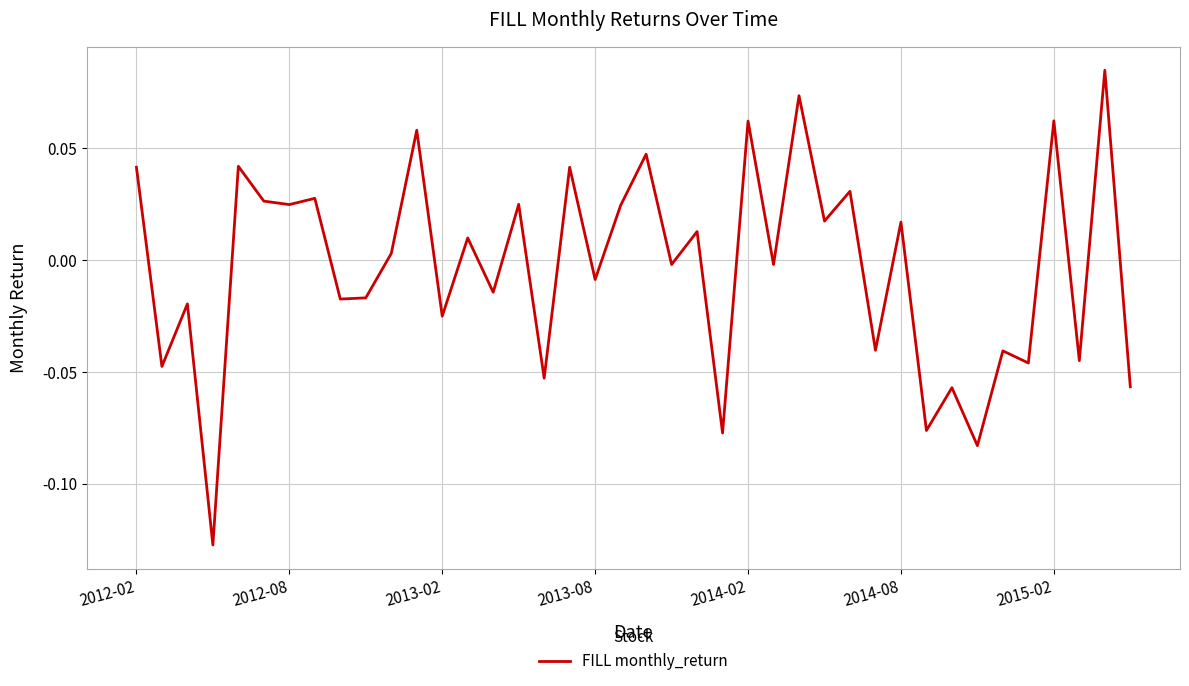

How many lines are shown in the chart?

1